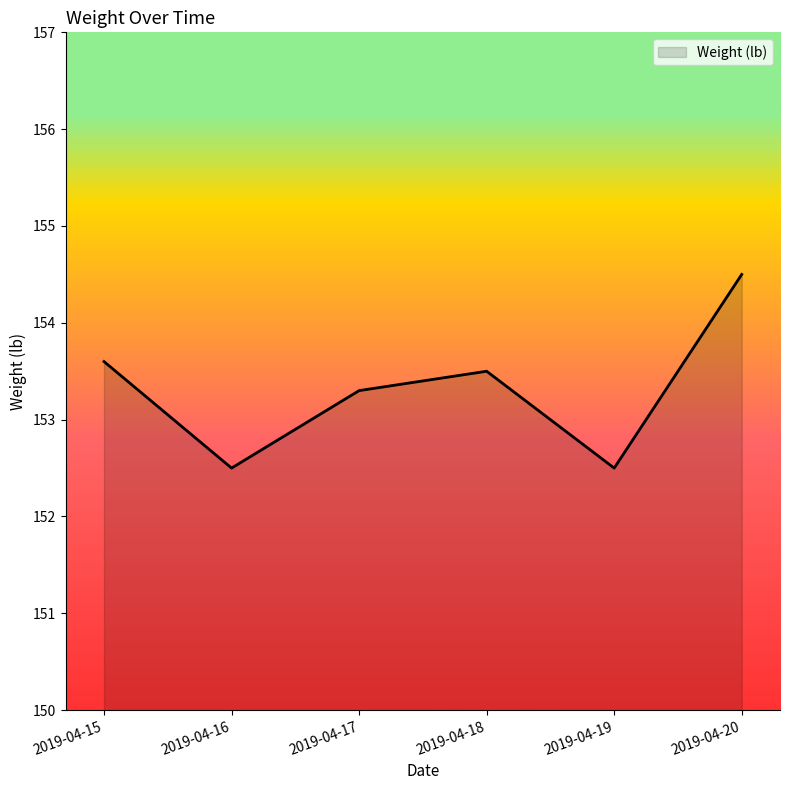

Which has a higher value, 2019-04-16 or 2019-04-17?

2019-04-17